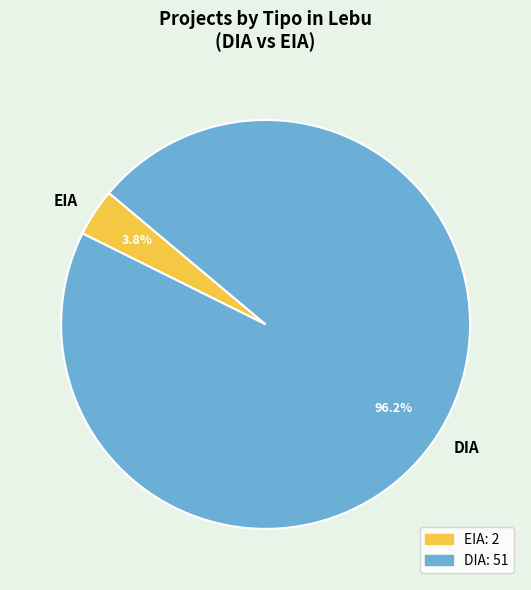

To the nearest percent, what is the difference between the largest and smallest slice percentages?

92%